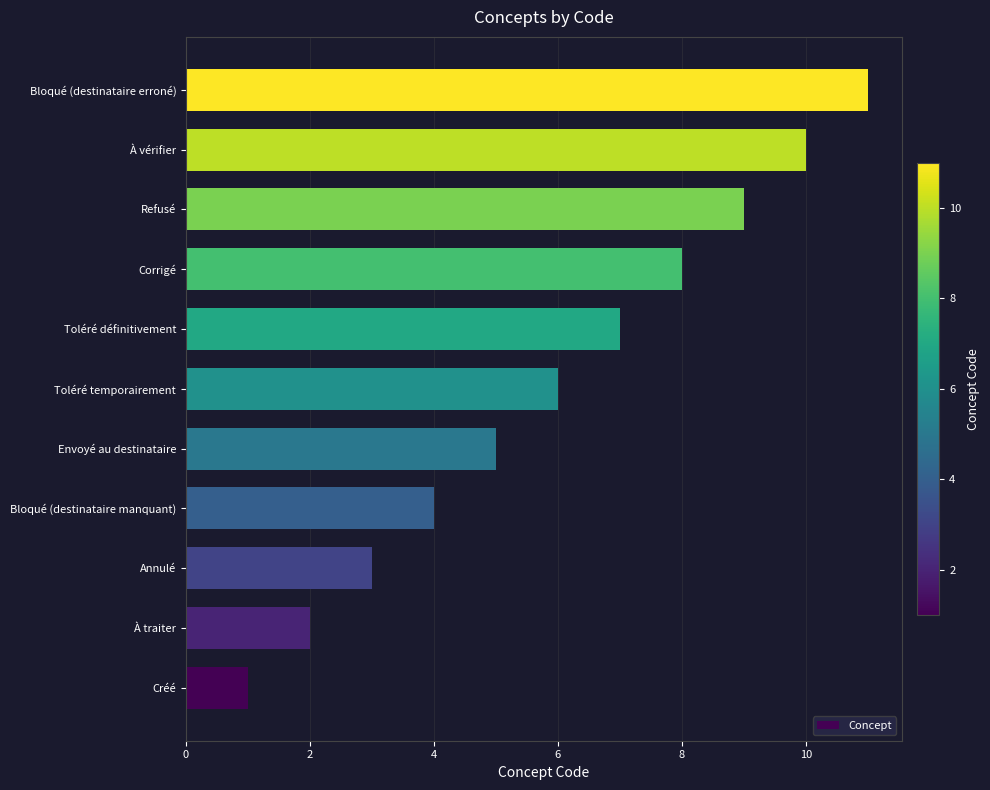

What is the greatest value displayed?

11